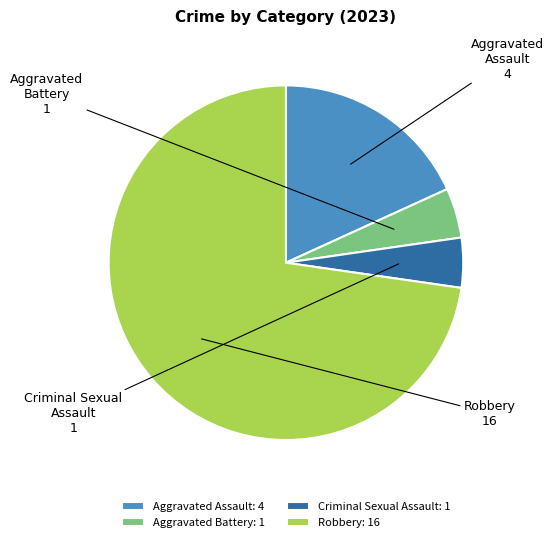

The Criminal Sexual Assault slice represents 5% of the pie. True or false?

True